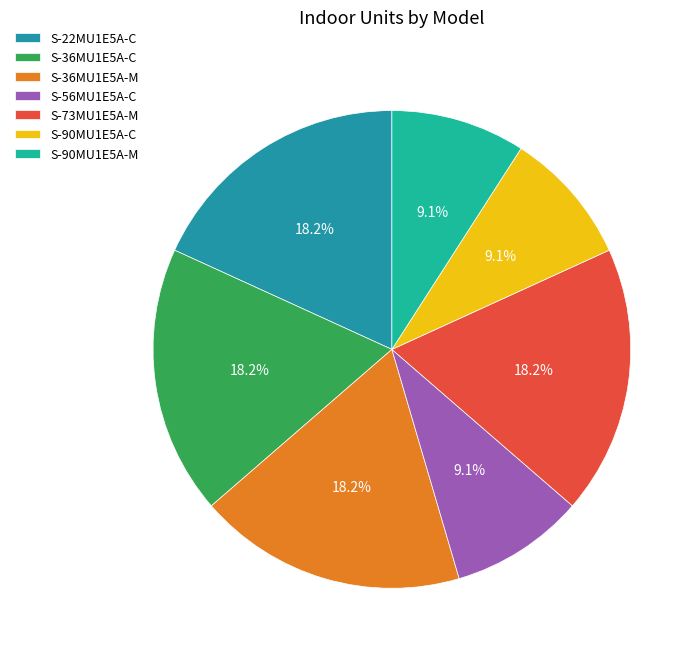

How many segments does this pie chart have?

7